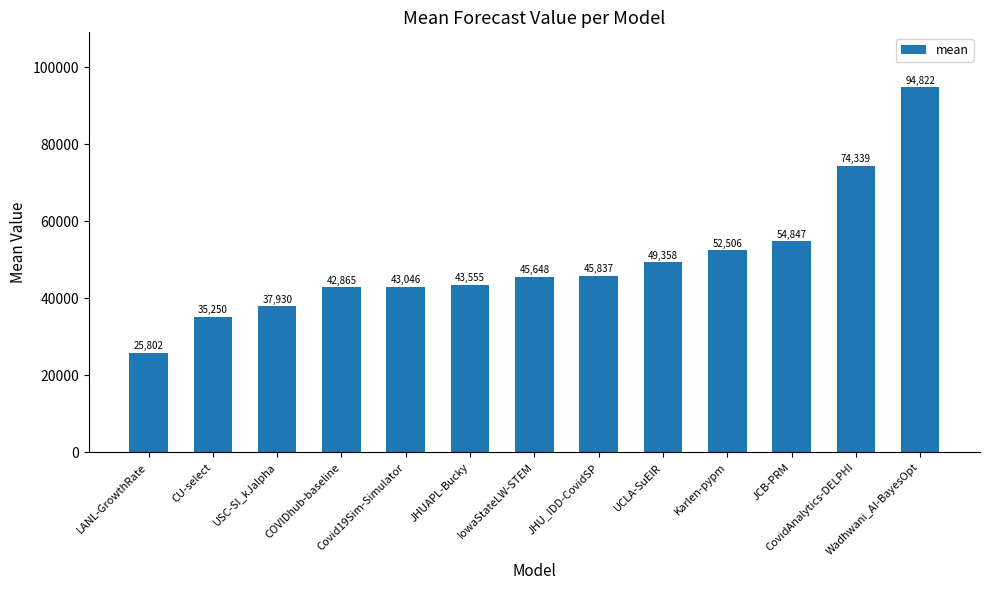

Are the bars horizontal?

No